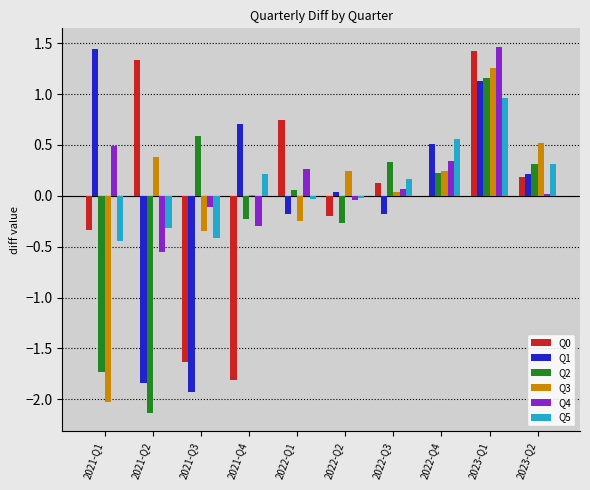

Are the bars horizontal?

No